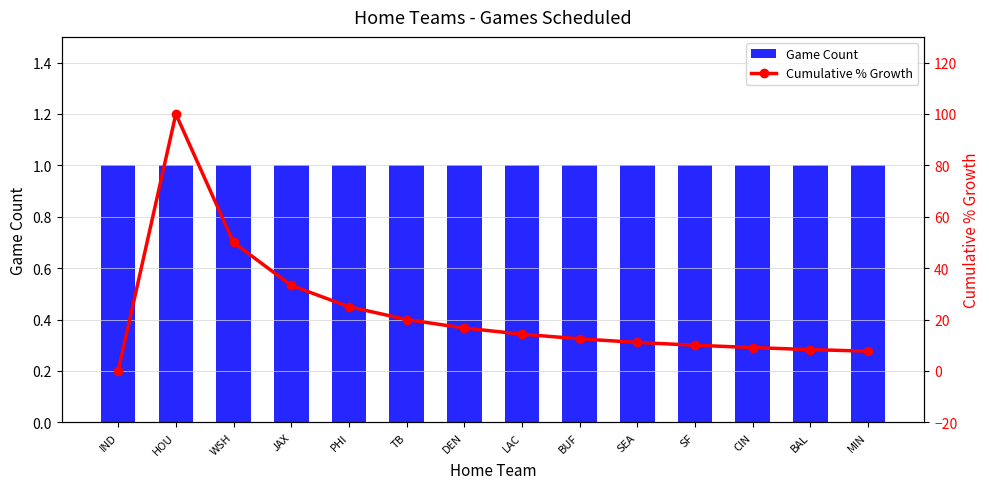

List the labels in order of Cumulative % Growth value, largest first.

HOU, WSH, JAX, PHI, TB, DEN, LAC, BUF, SEA, SF, CIN, BAL, MIN, IND